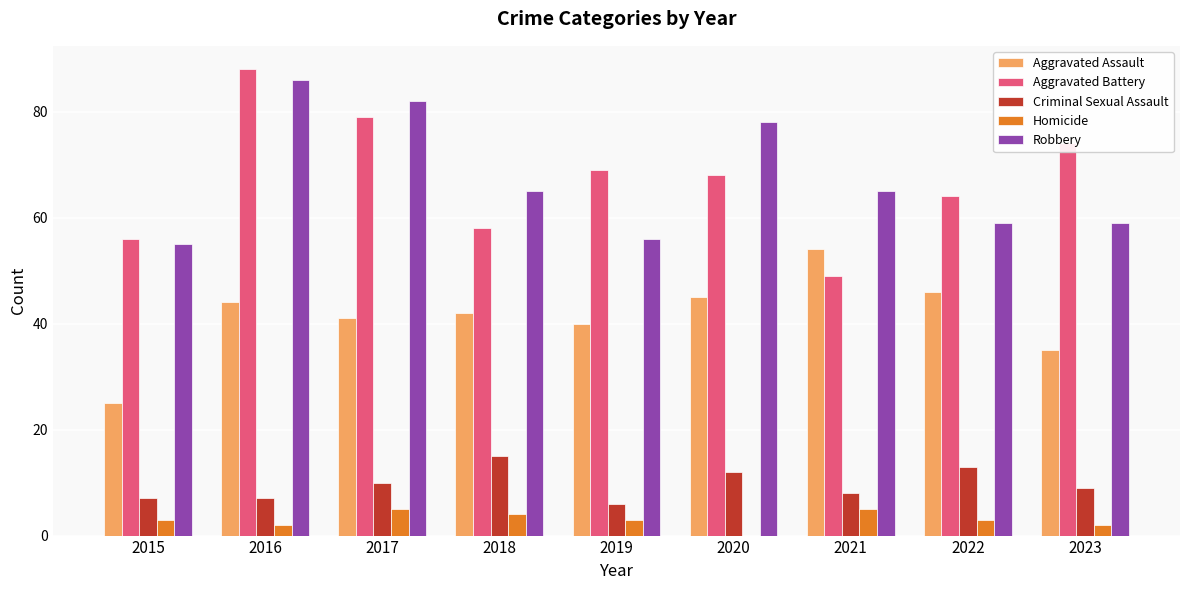

What is the sum of all Homicide values?

27